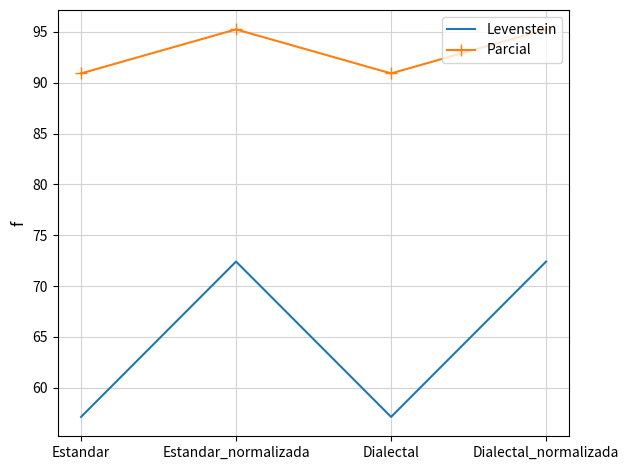

True or false: Parcial and Levenstein intersect in this chart.

False